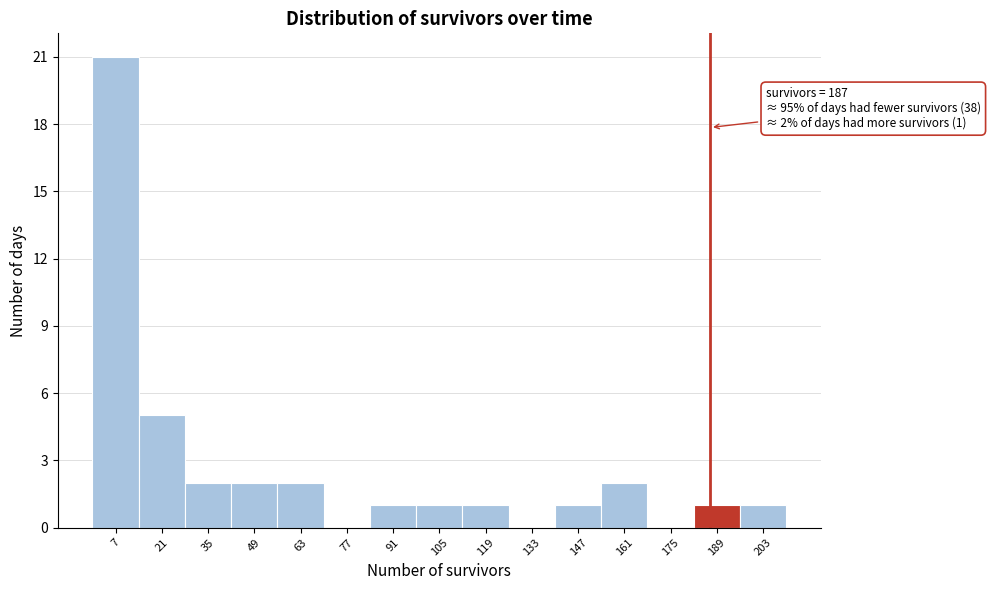

Which range on the x-axis has the tallest bar?

0 to 14